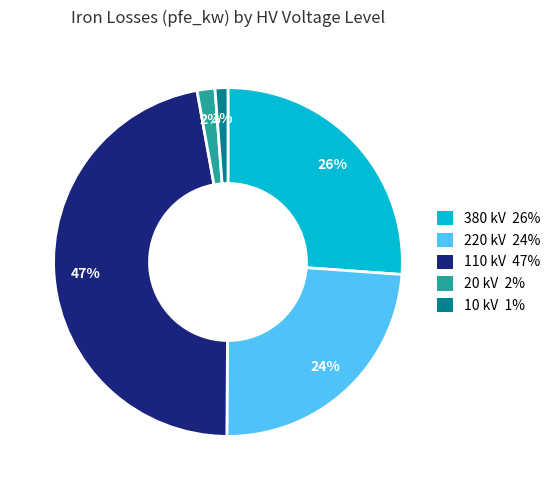

Approximately how many times larger is the value at 20 kV compared to 380 kV?

0.1